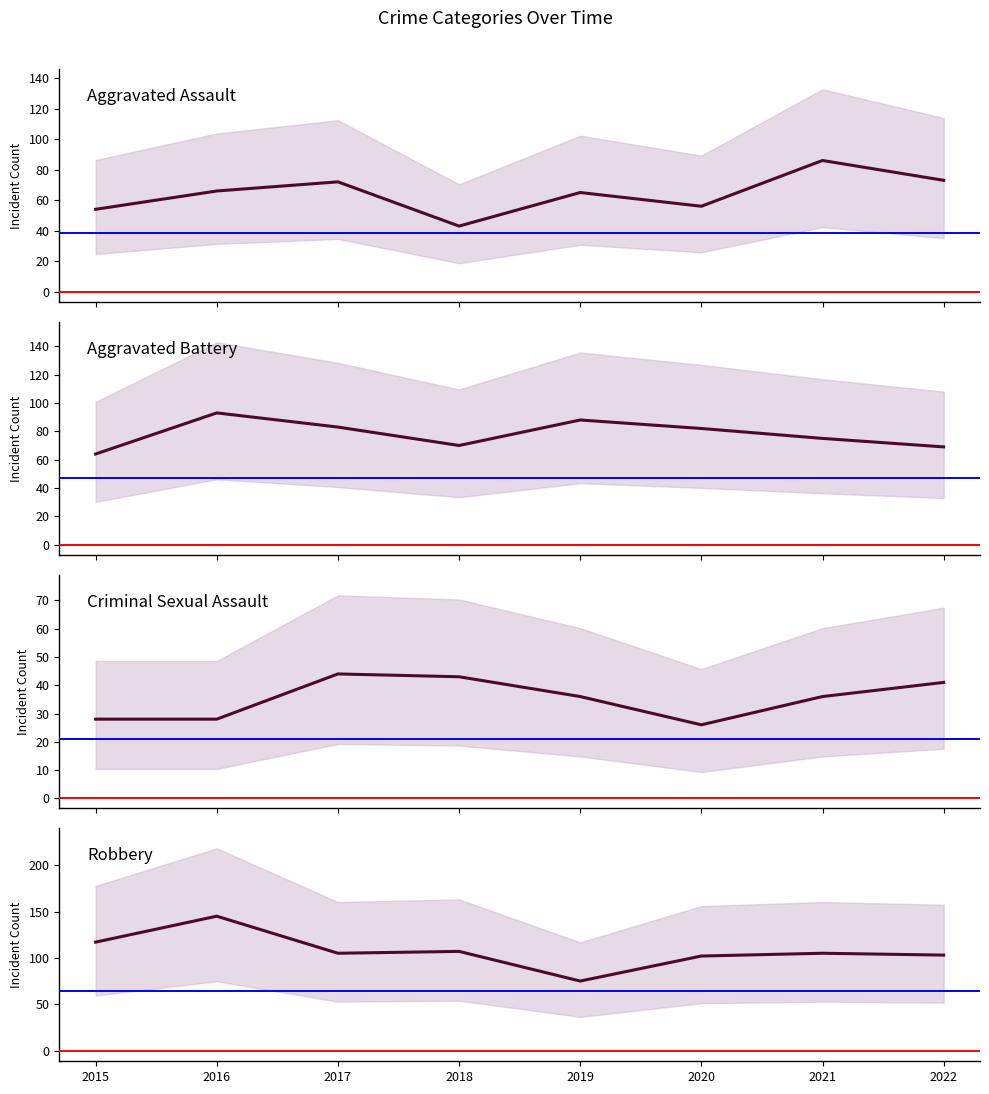

True or false: Aggravated Assault and Criminal Sexual Assault cross at least once.

False